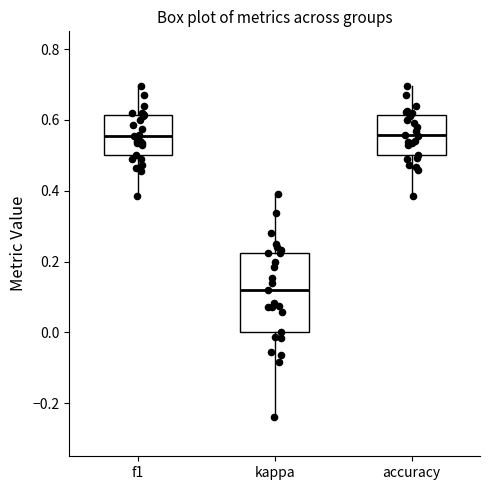

Reading left to right, read every box against the y-axis: the position of its median line, the range the box covers, and the ends of its whiskers. The values are not printed on the chart, so give them approximately, as read against the axis.

f1: median 0.56, box 0.50 to 0.62, whiskers 0.38 to 0.70
kappa: median 0.12, box 0.00 to 0.22, whiskers -0.24 to 0.40
accuracy: median 0.56, box 0.50 to 0.62, whiskers 0.38 to 0.70